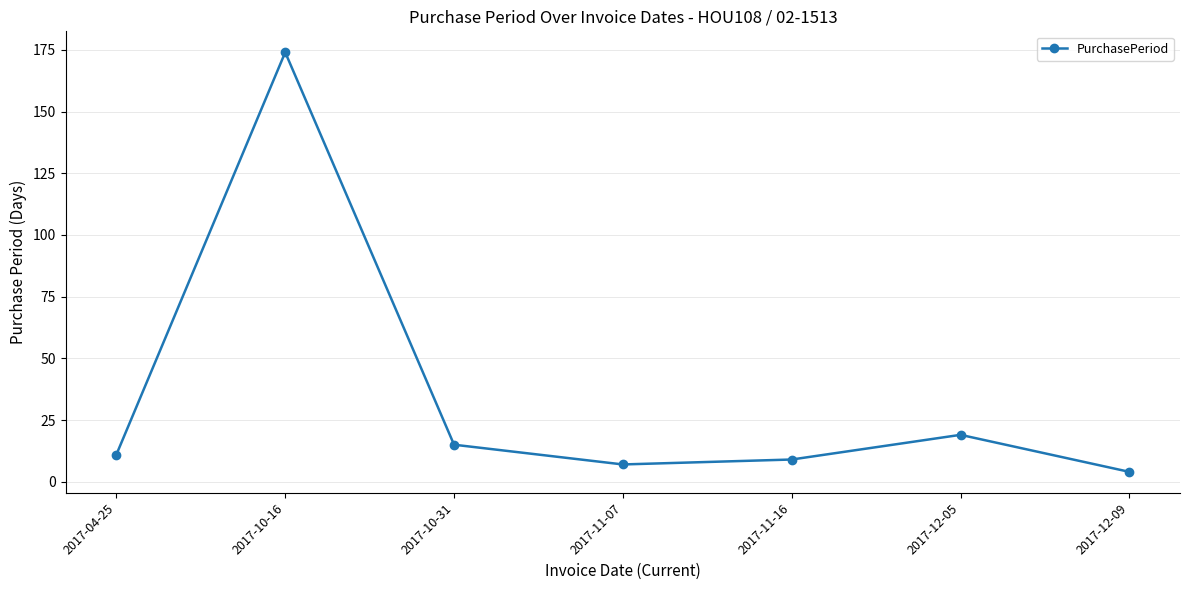

How many points are lower than both their immediate neighbors (excluding endpoints)?

1